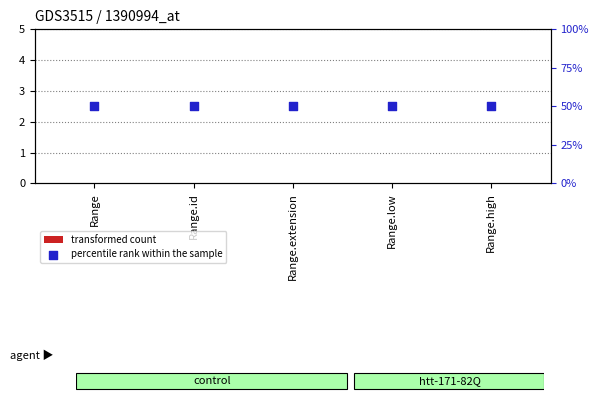

Which series reaches the maximum Y coordinate?

percentile rank within the sample